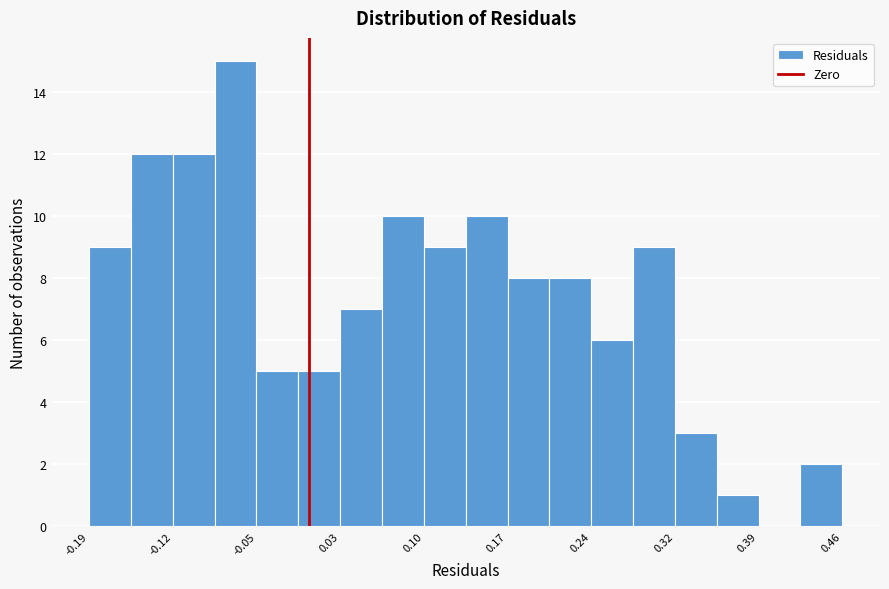

Read against the x-axis, roughly where is the centre of the tallest bar?

-0.06